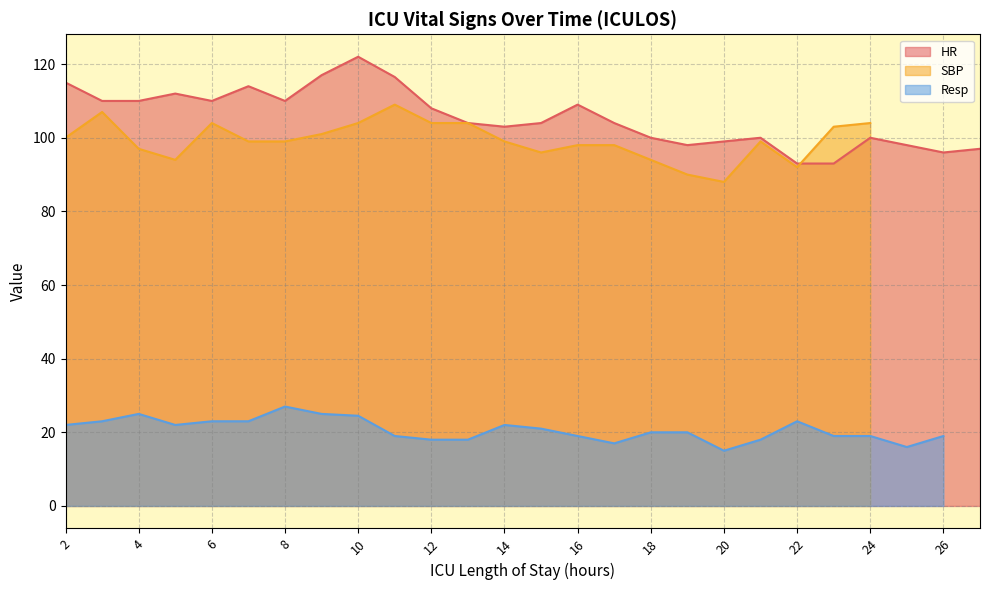

True or false: SBP has a value of 99.0 at 21.

True